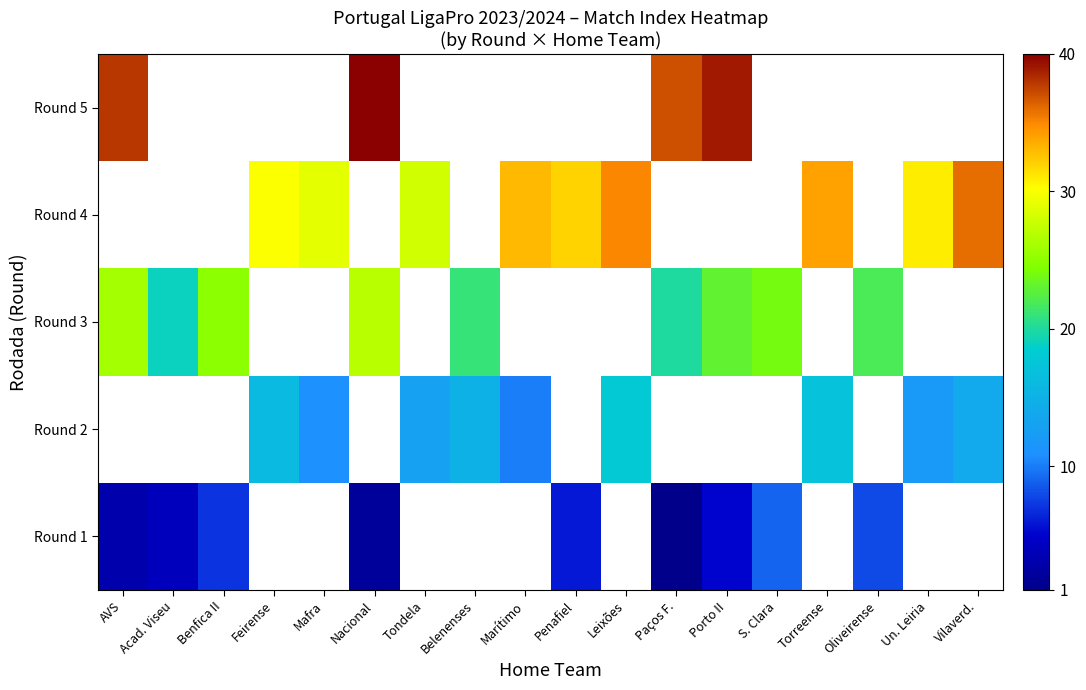

Which category has the highest value across all series?

Nacional